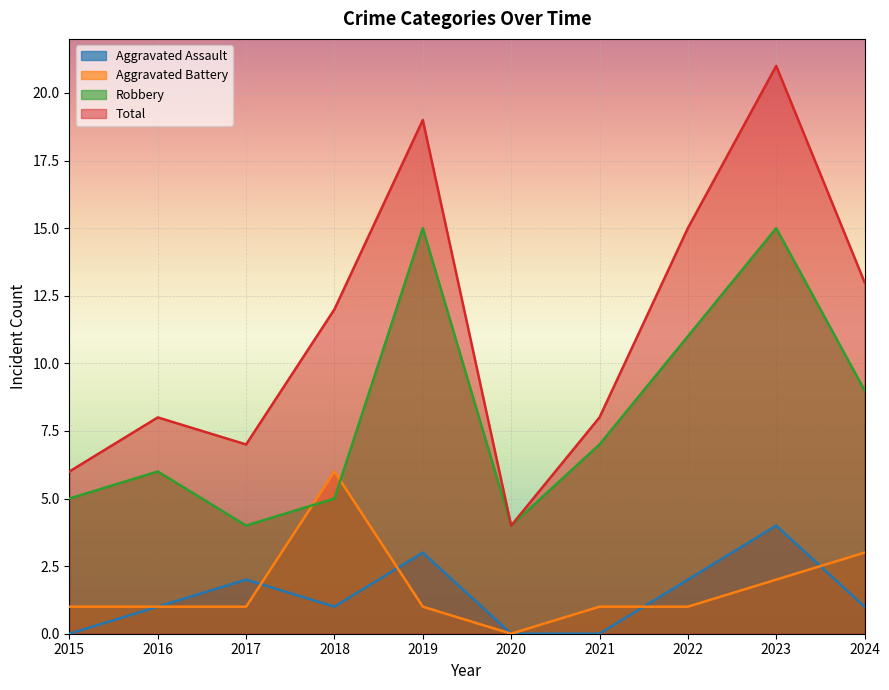

At 2021, list the series in order from smallest to largest.

Aggravated Assault, Aggravated Battery, Robbery, Total